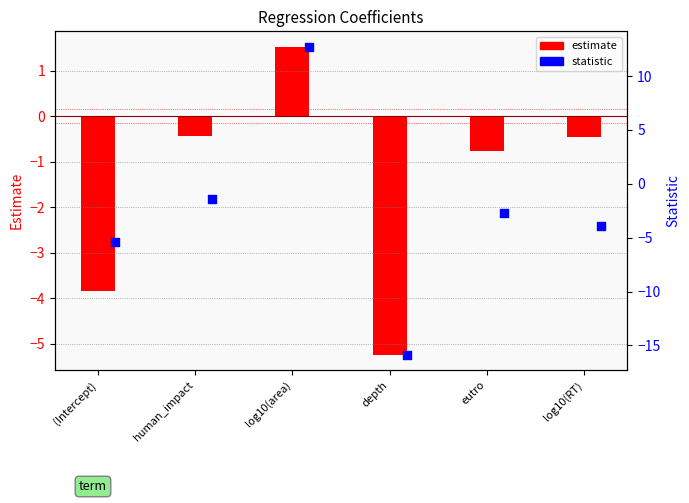

What is the total value across all series at log10(RT)?

-4.4